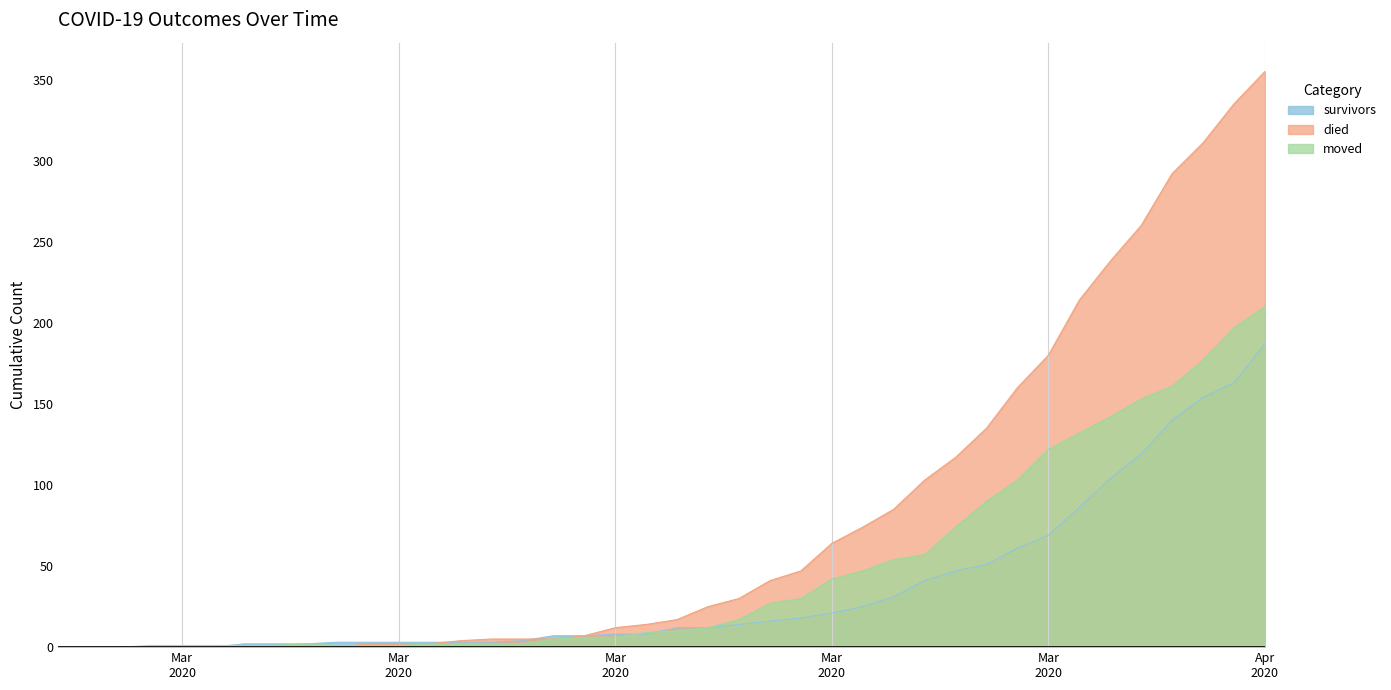

At how many categories does at least one series exceed 315?

2